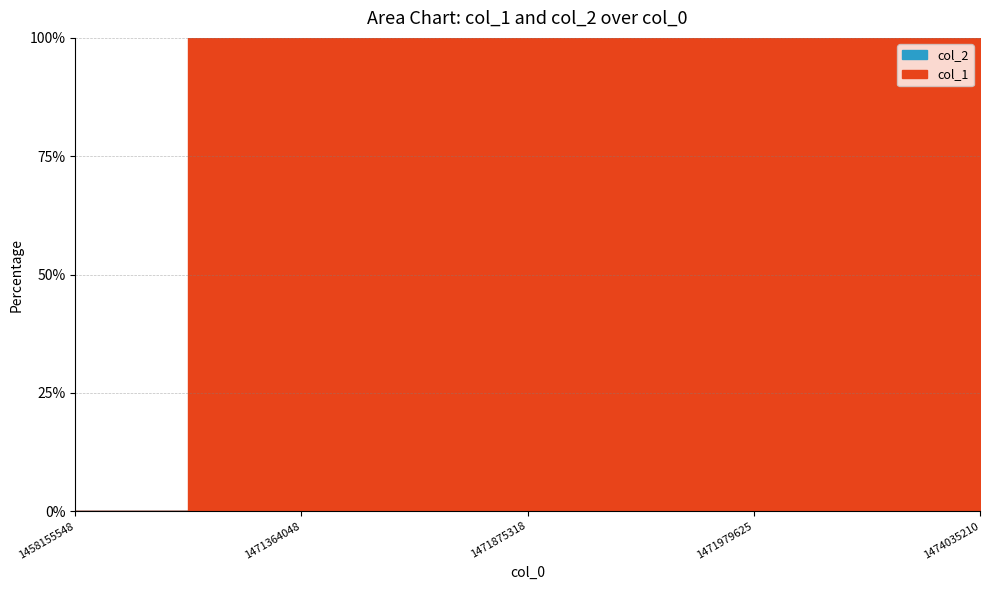

True or false: col_2 and col_1 cross at least once.

False